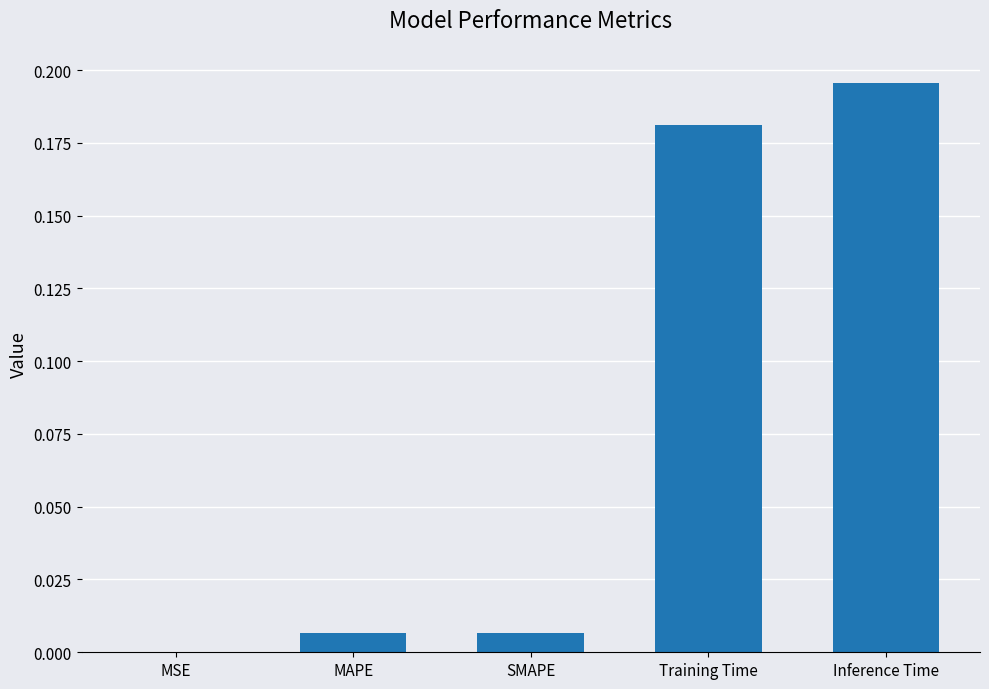

Which has a higher value, MSE or MAPE?

MAPE